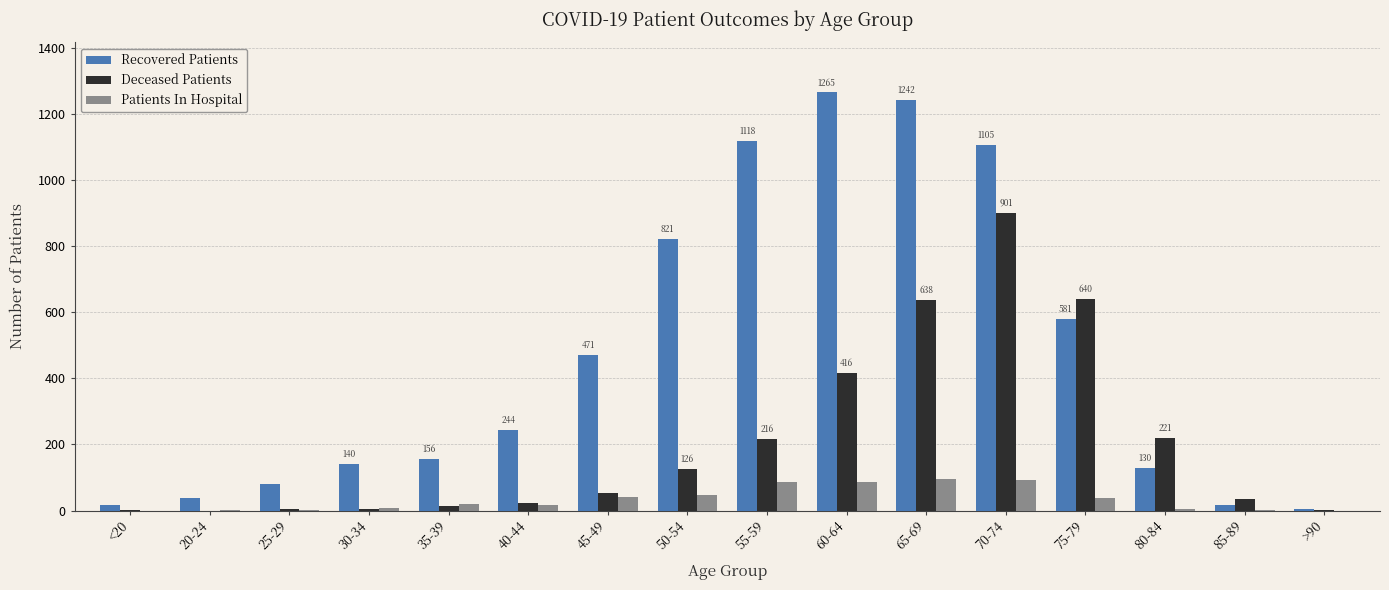

Between 20-24 and 75-79, which series saw the biggest shift?

Deceased Patients